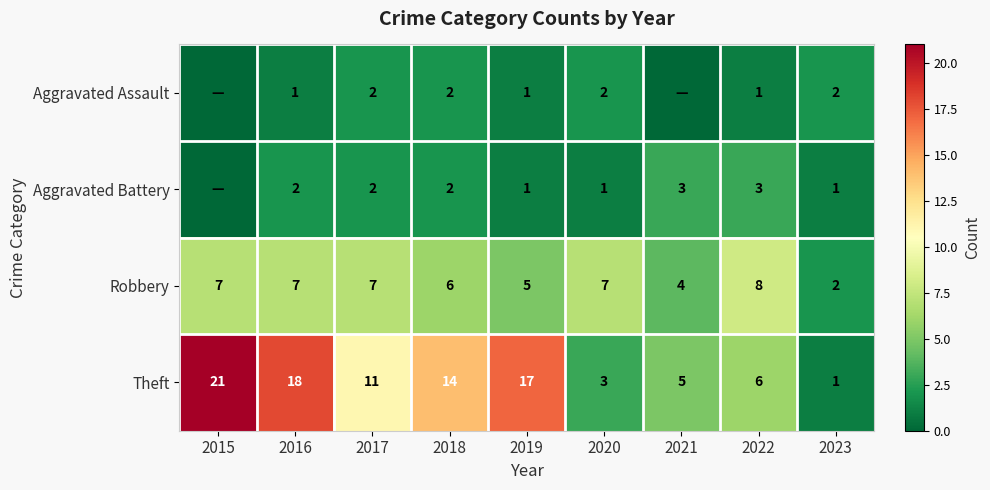

At which label does Robbery reach its peak?

2022